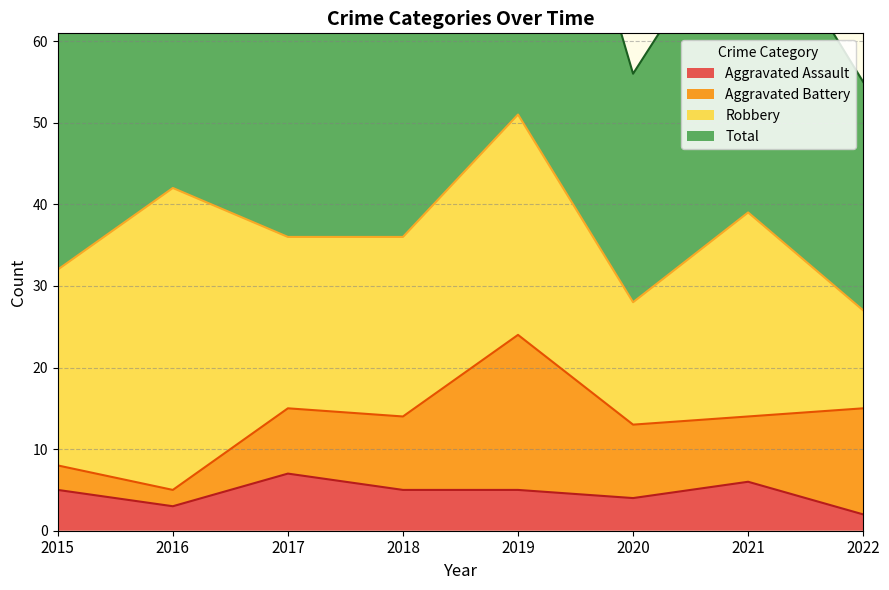

What is the lowest value of the Total series?

55